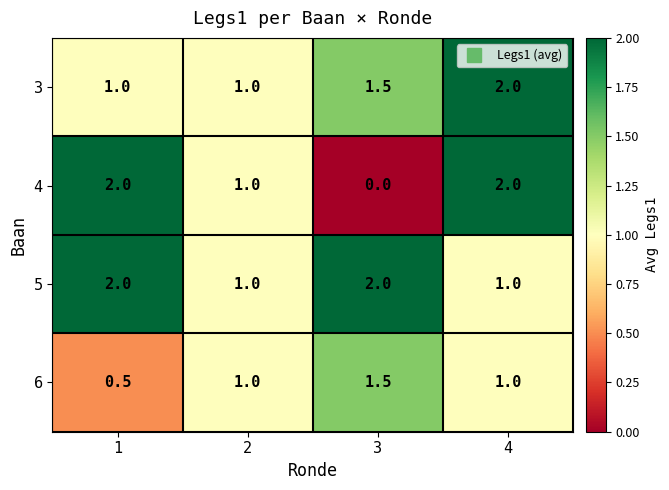

What is the total value across all series at 4?

6.0